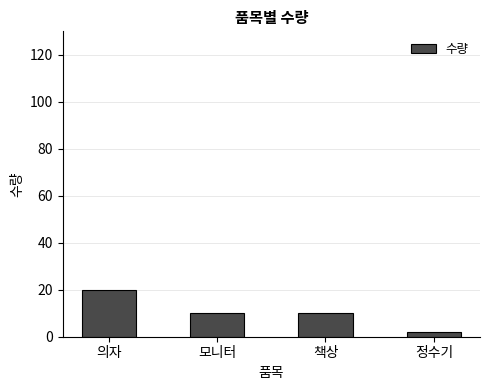

What is the label of the 1st bar from the left?

의자